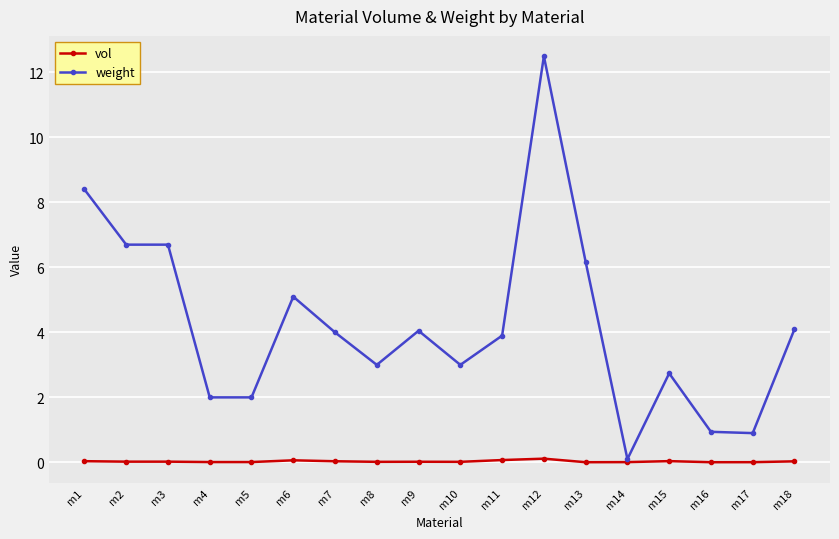

Which category has the highest value across all series?

m12